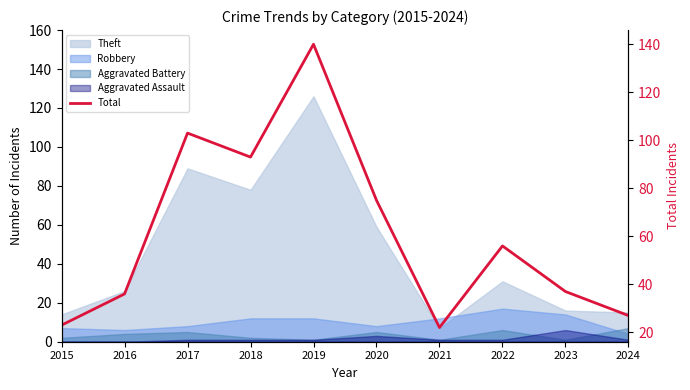

What is the sum of all values?

612